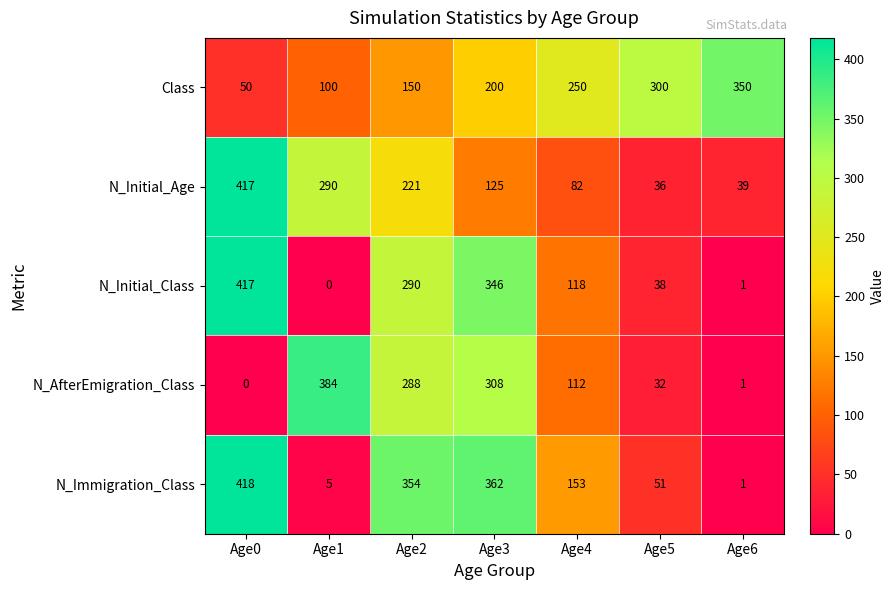

List the labels in order of N_Initial_Age value, smallest first.

Age5, Age6, Age4, Age3, Age2, Age1, Age0